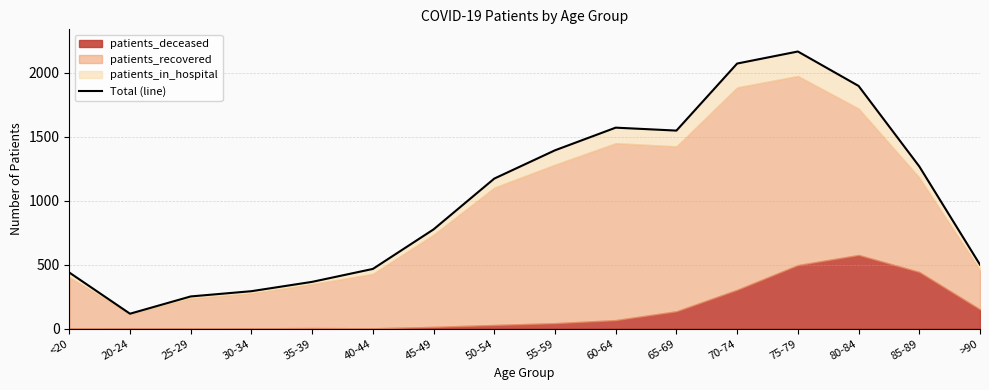

Which has a higher value, 20-24 or 25-29?

25-29